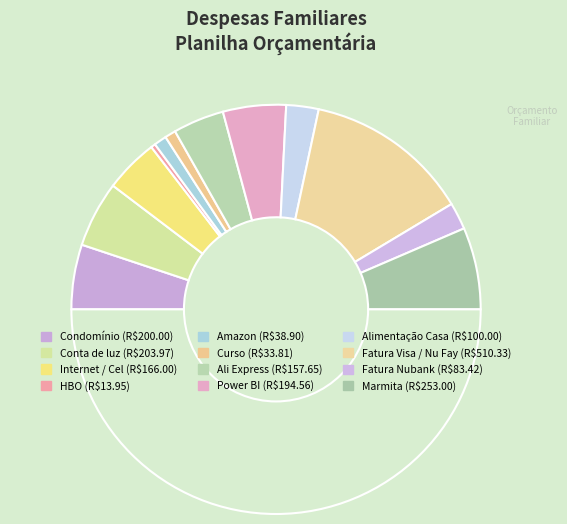

How many segments does this pie chart have?

13